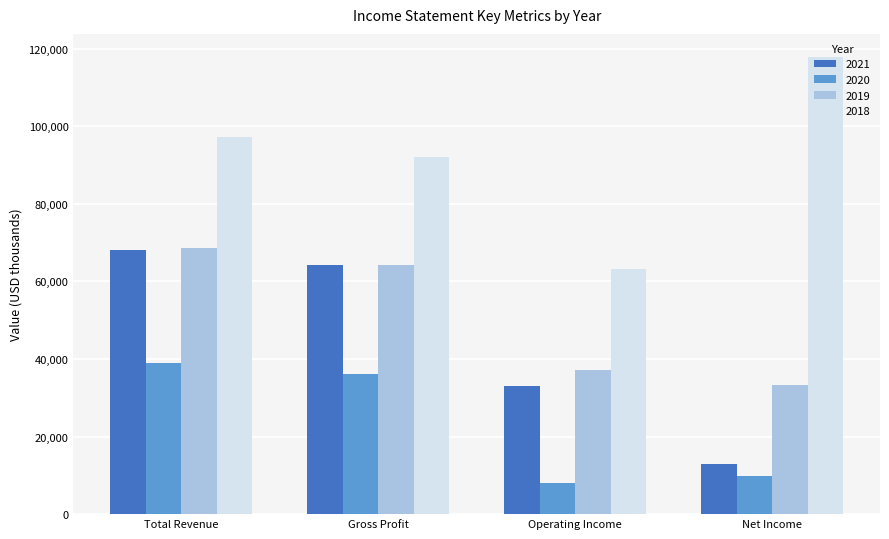

The 2020 series shows 5288 at Net Income. True or false?

False